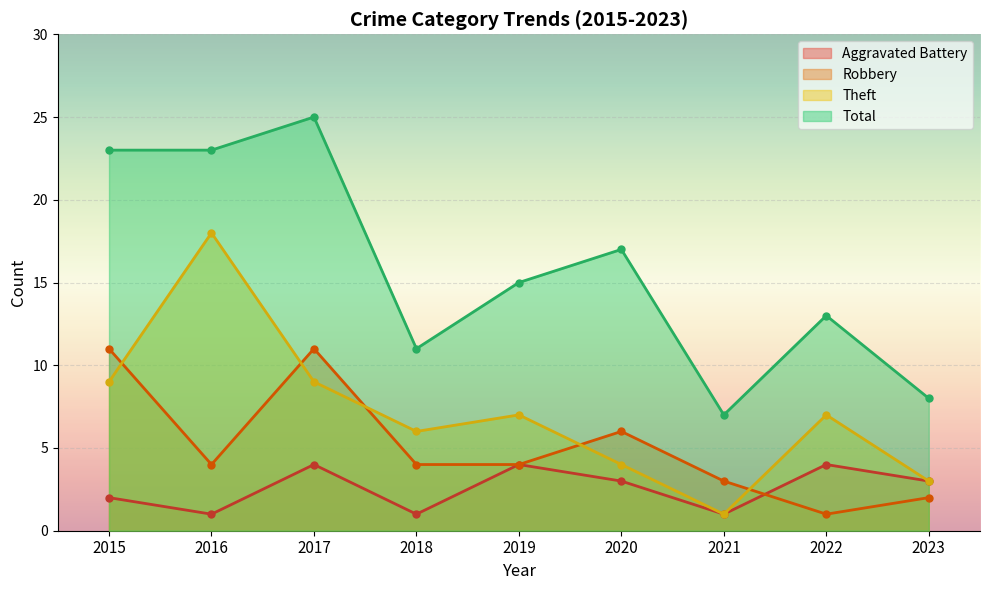

What is the average value of the Robbery series?

5